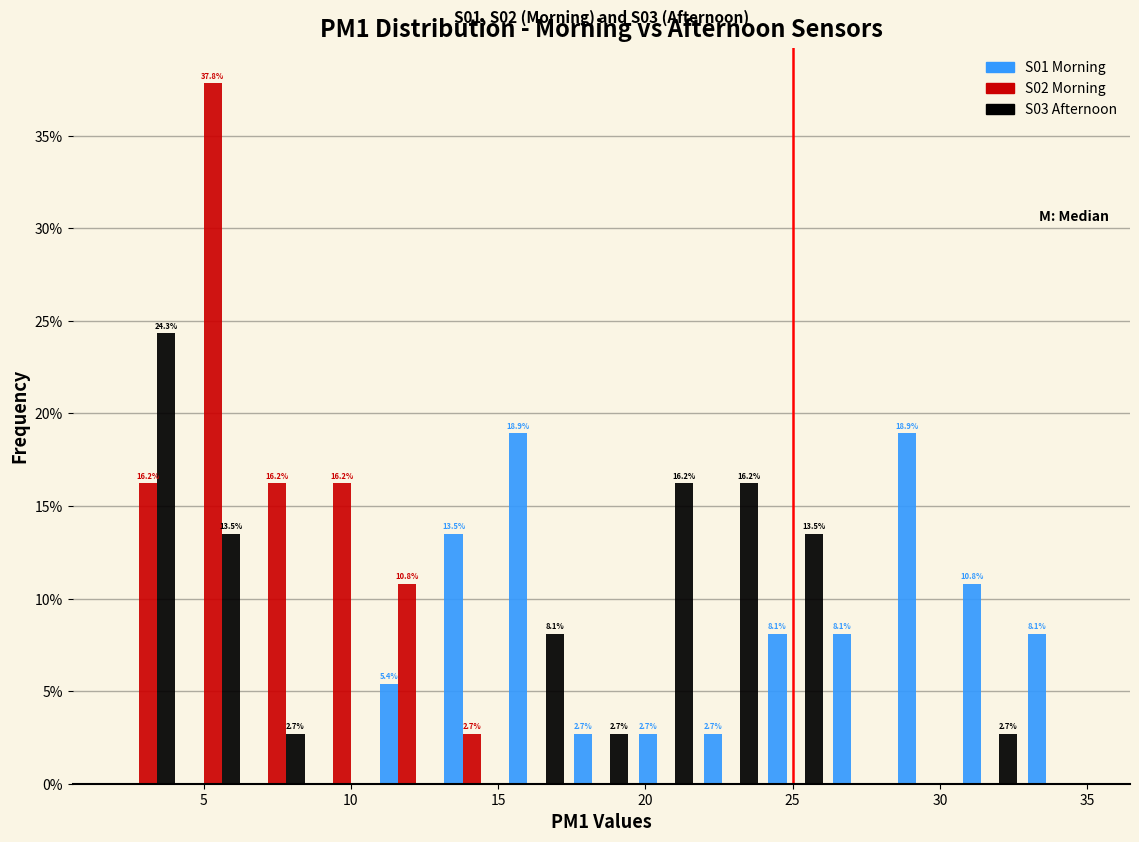

In the S02 Morning series, which range on the x-axis has the tallest bar?

4.2 to 6.4